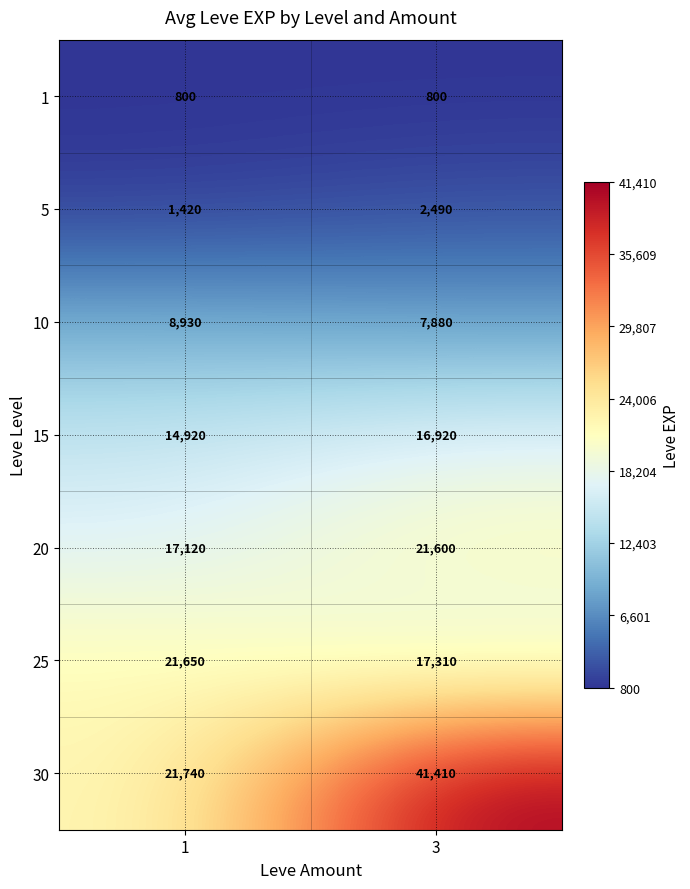

What is the average value of the 15 series?

15920